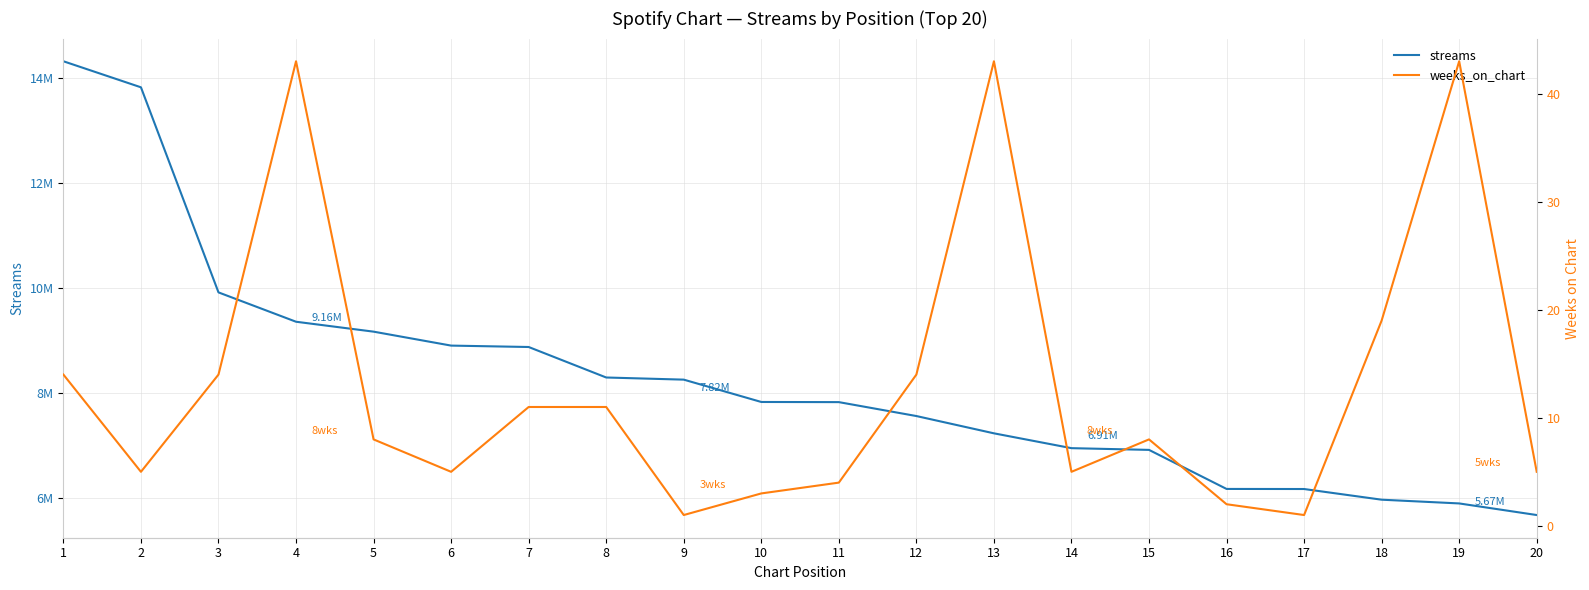

How many lines are shown in the chart?

2